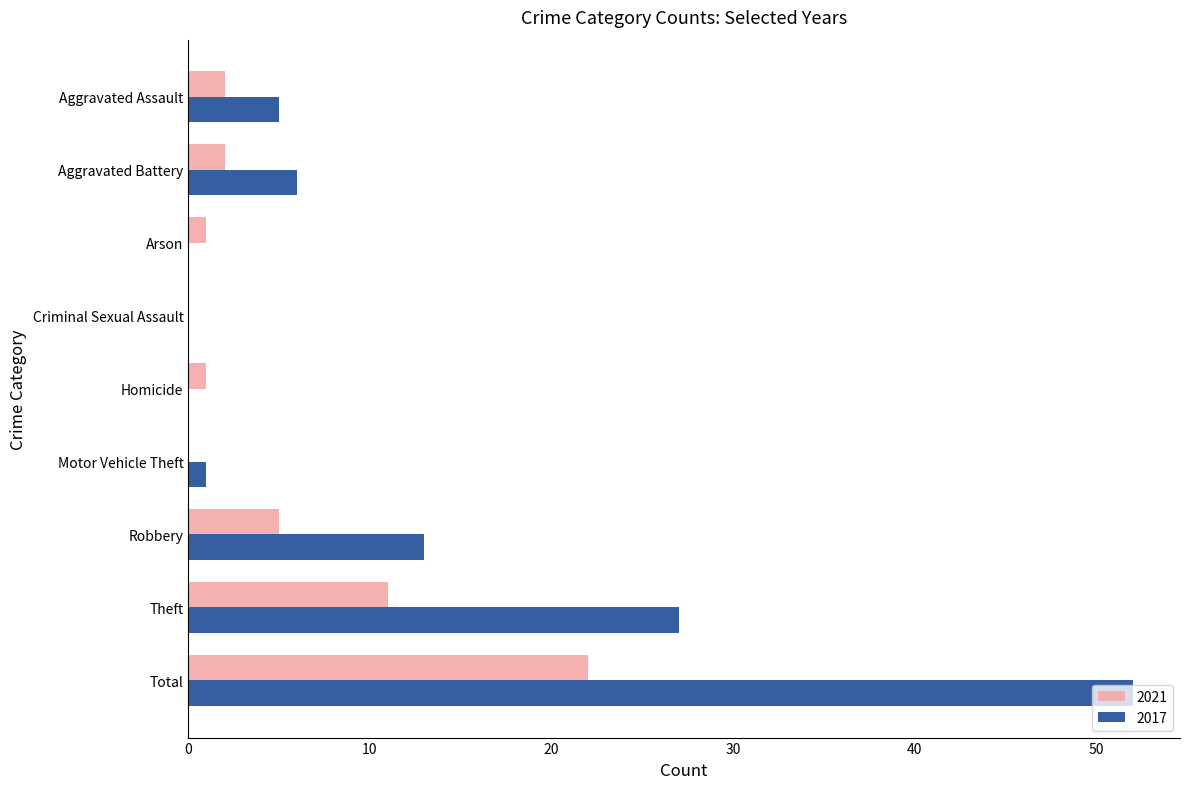

Which series changed the most between Aggravated Assault and Theft?

2017